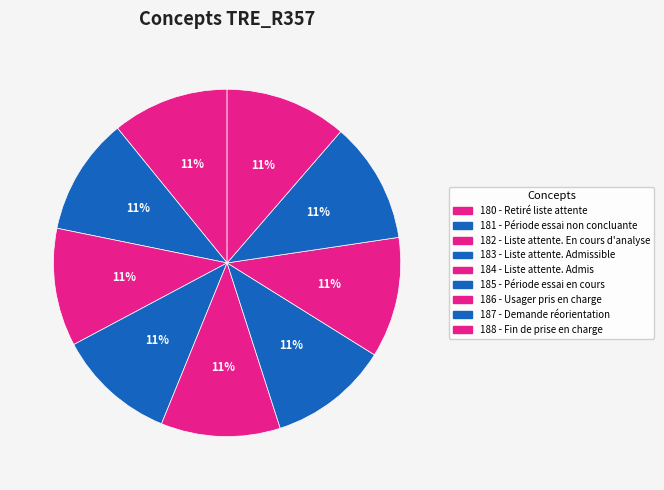

How many segments does this pie chart have?

9